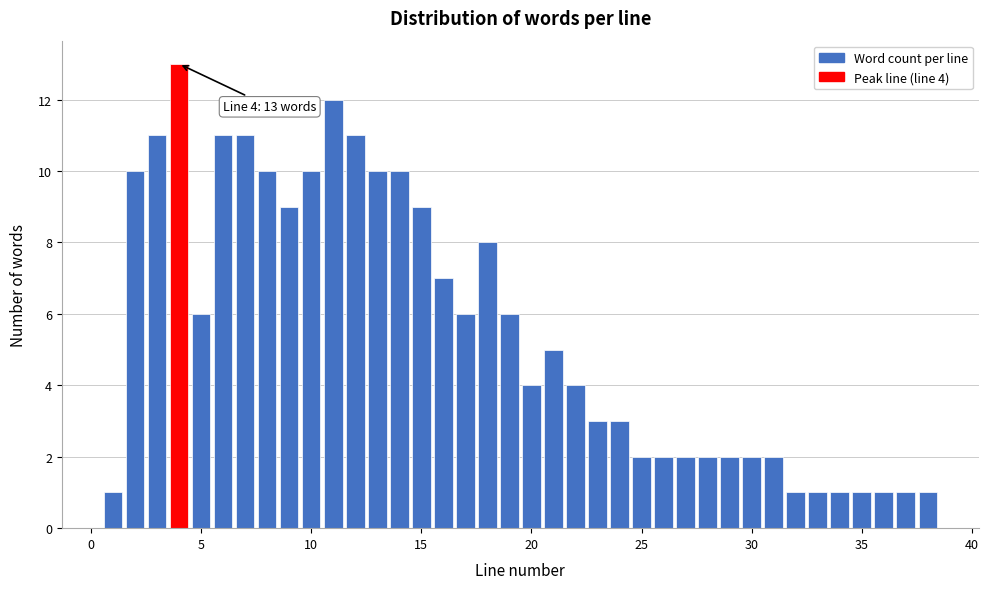

Read against the x-axis, roughly where is the centre of the tallest bar?

4.0